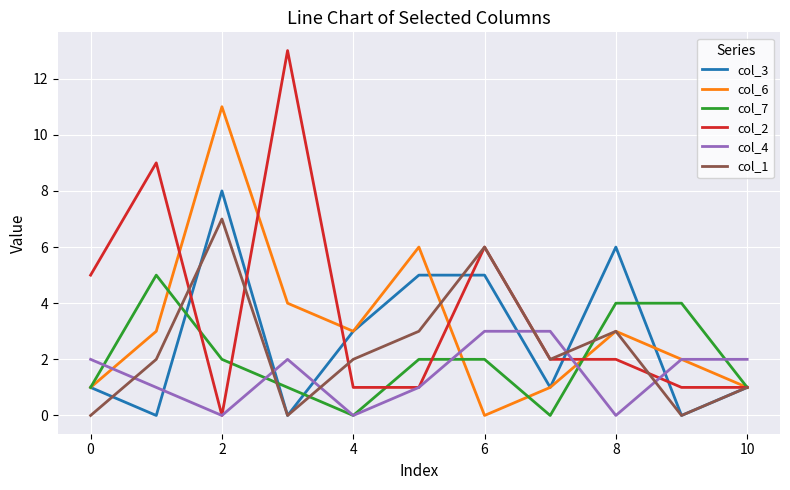

How many interior local valleys does the col_1 series have?

3